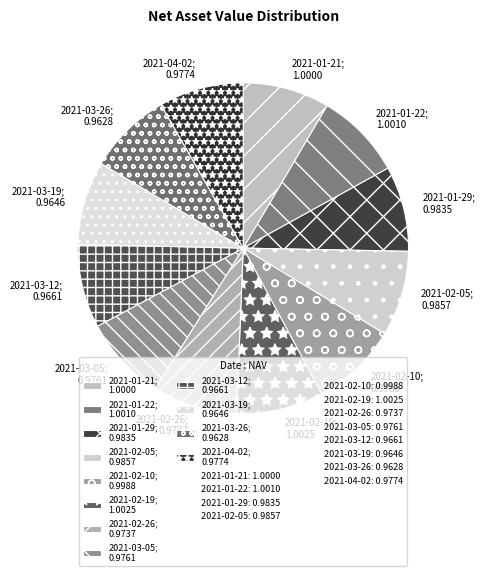

Count the number of slices in the pie.

12